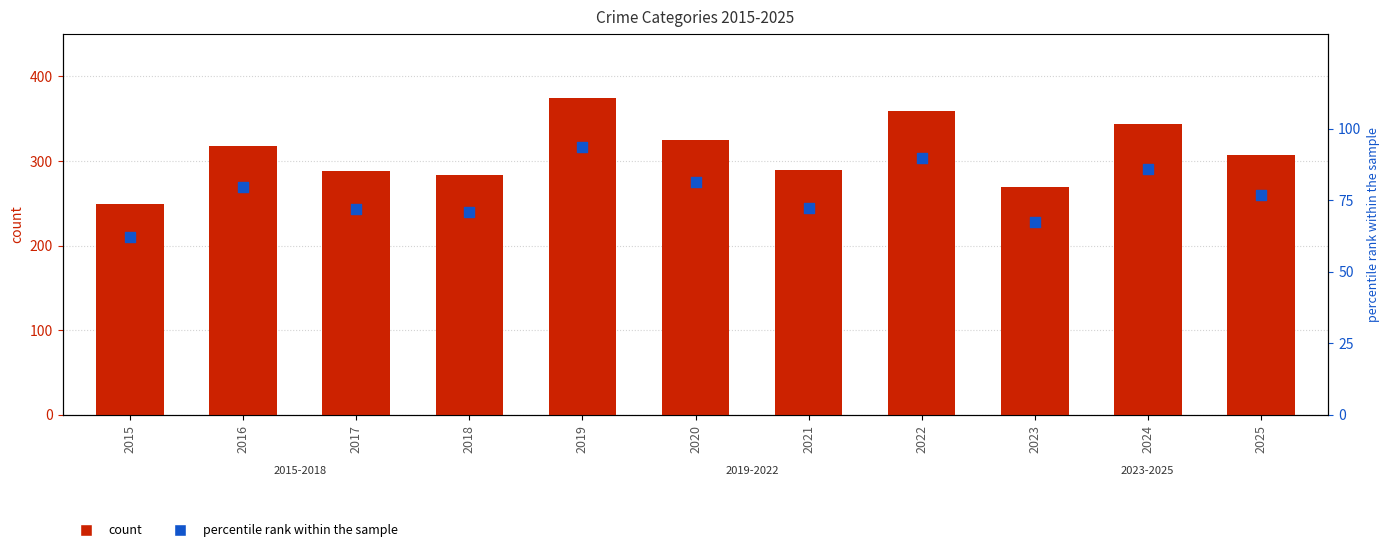

Which series contains the highest Y value?

Robbery count